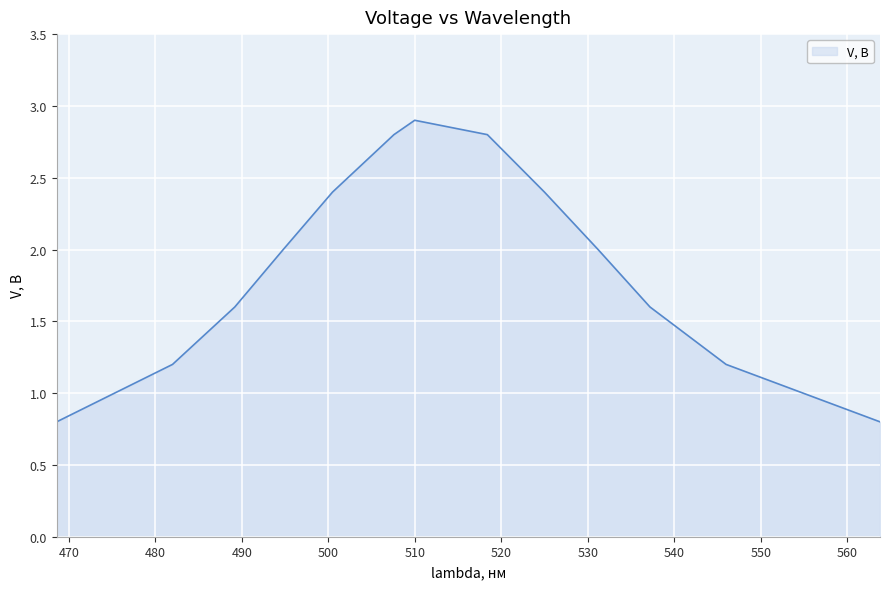

What is the difference between the maximum and minimum values?

2.1